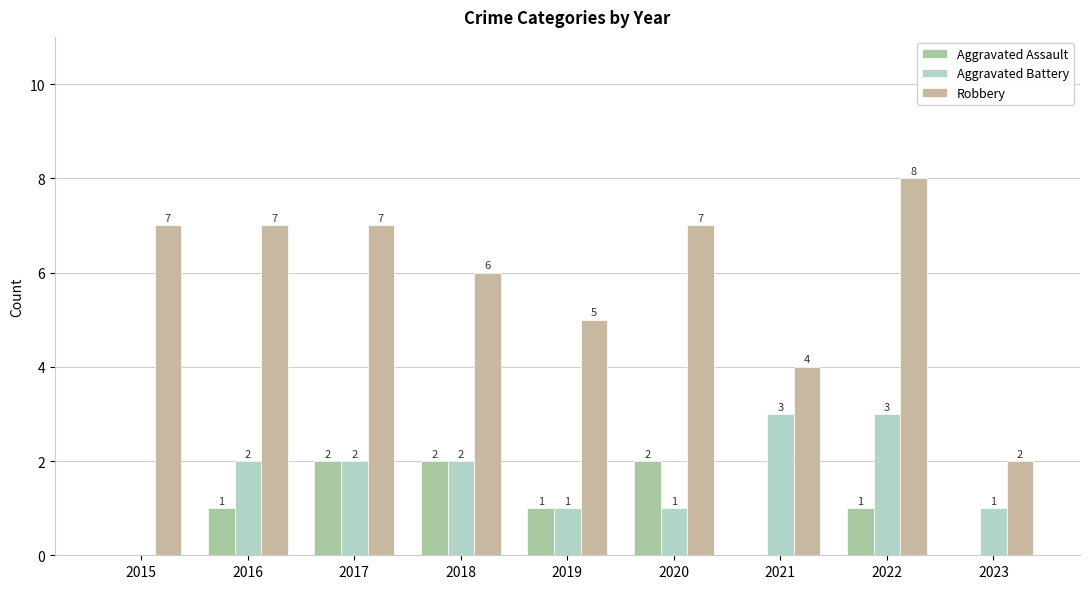

What is the average value of the Aggravated Assault series?

1